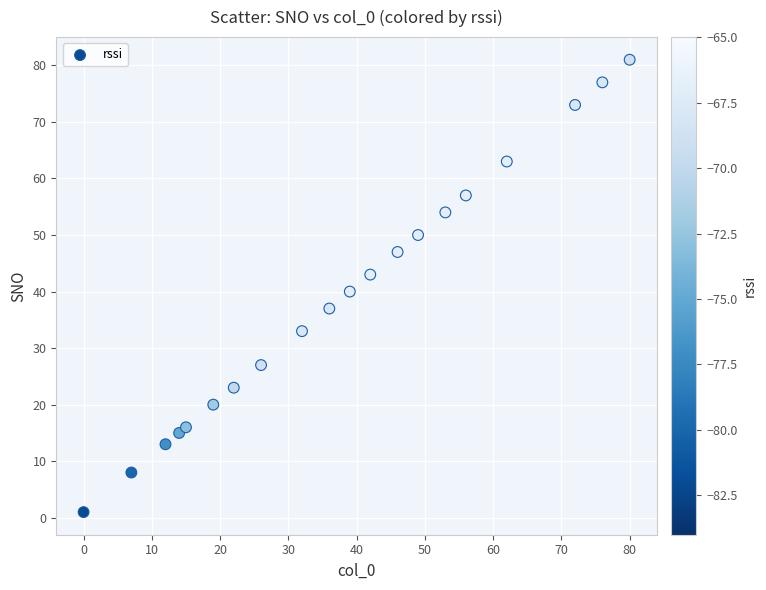

What Y value in the scatter plot is closest to 41?

40